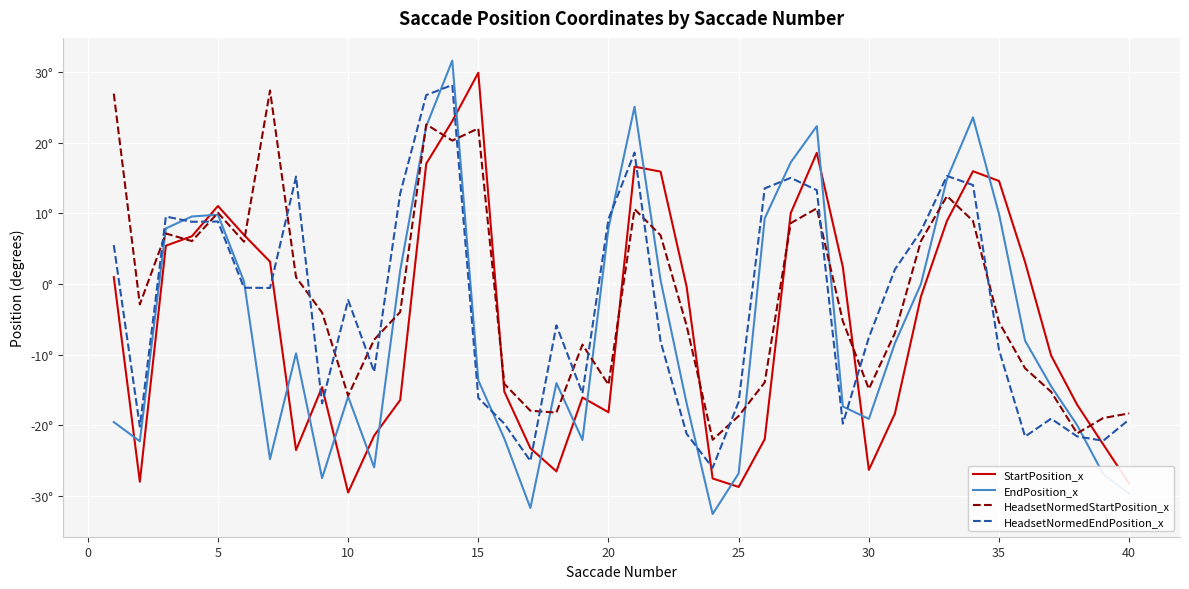

True or false: HeadsetNormedEndPosition_x and HeadsetNormedStartPosition_x intersect in this chart.

True